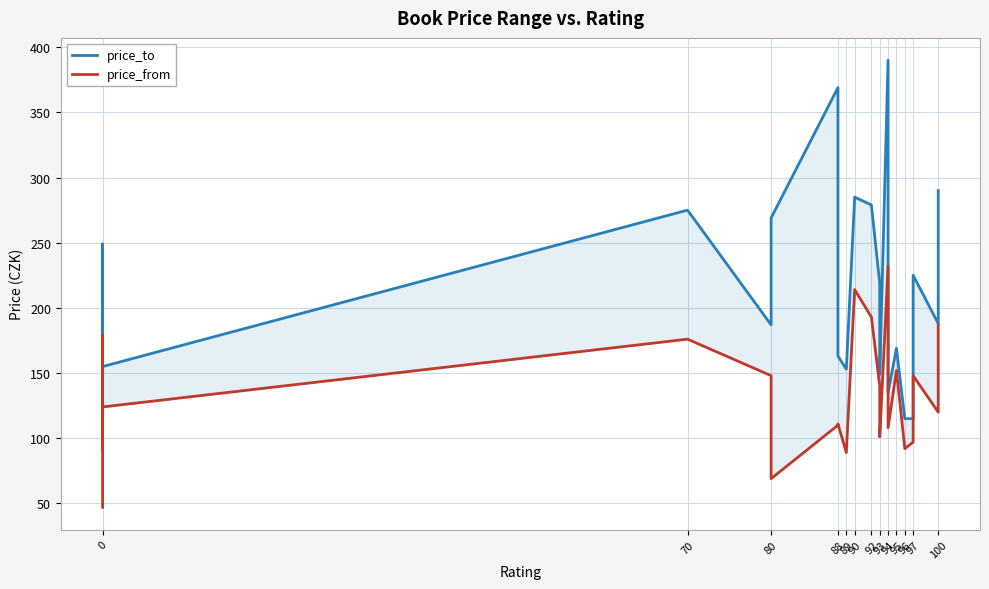

What is the highest value of the price_to series?

390